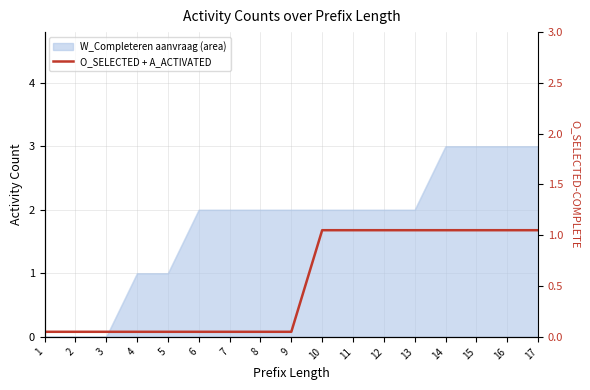

How many categories are shown in the chart?

17